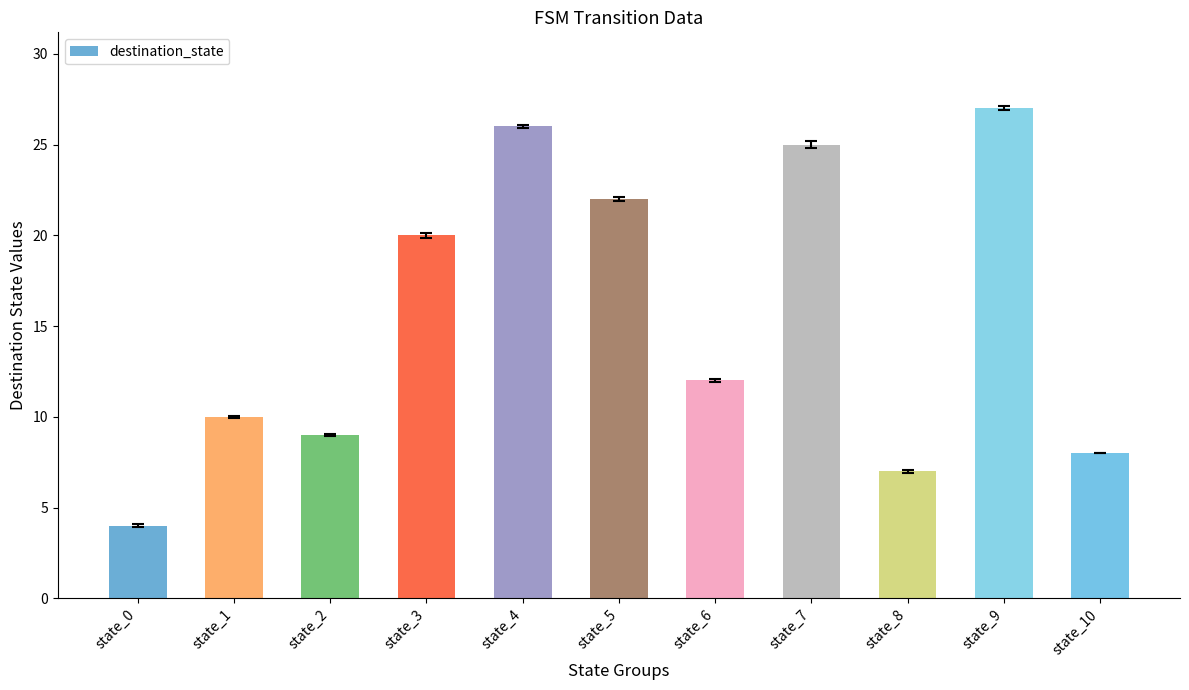

Read the value at state_1.

10